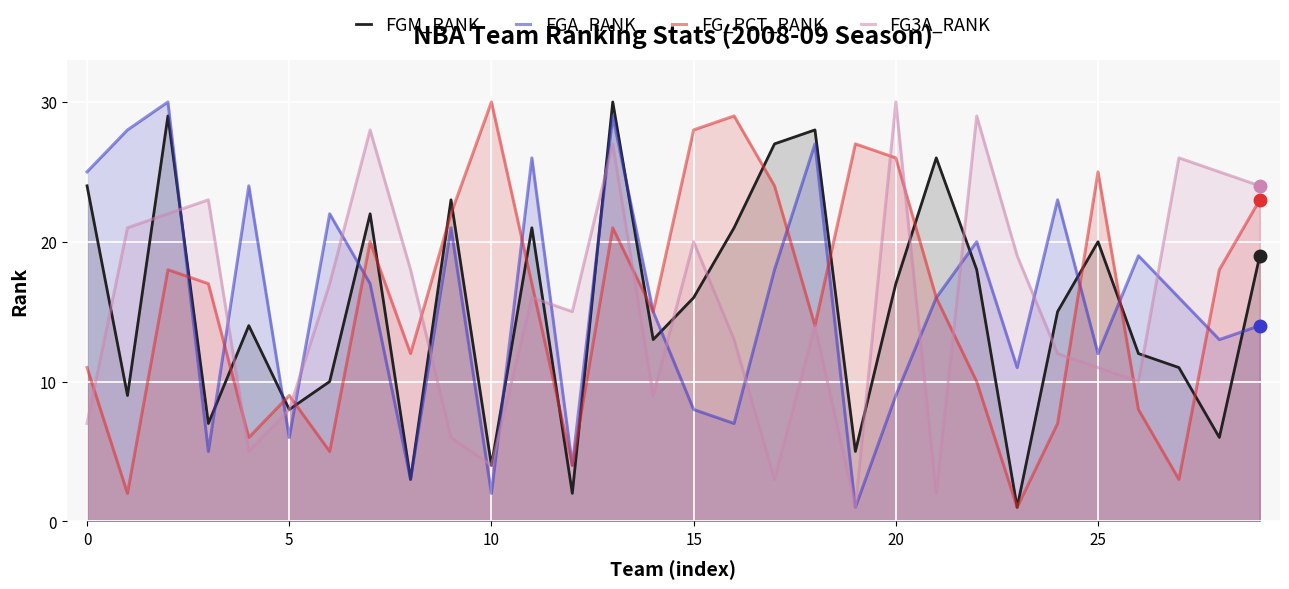

Which series changed the most between 18 and 20?

FGA_RANK